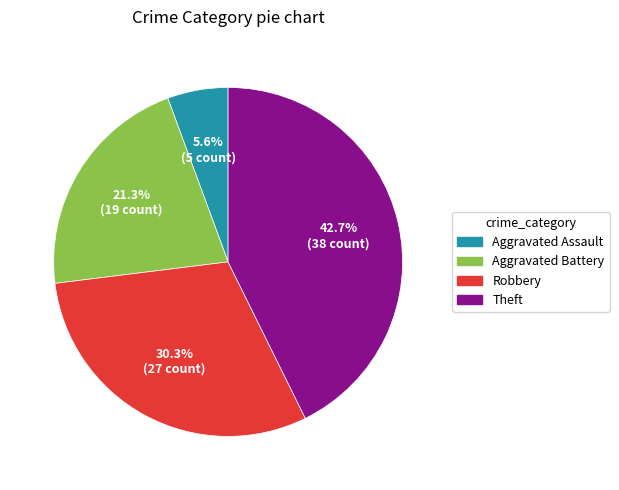

Rank the categories by value from highest to lowest.

Theft, Robbery, Aggravated Battery, Aggravated Assault